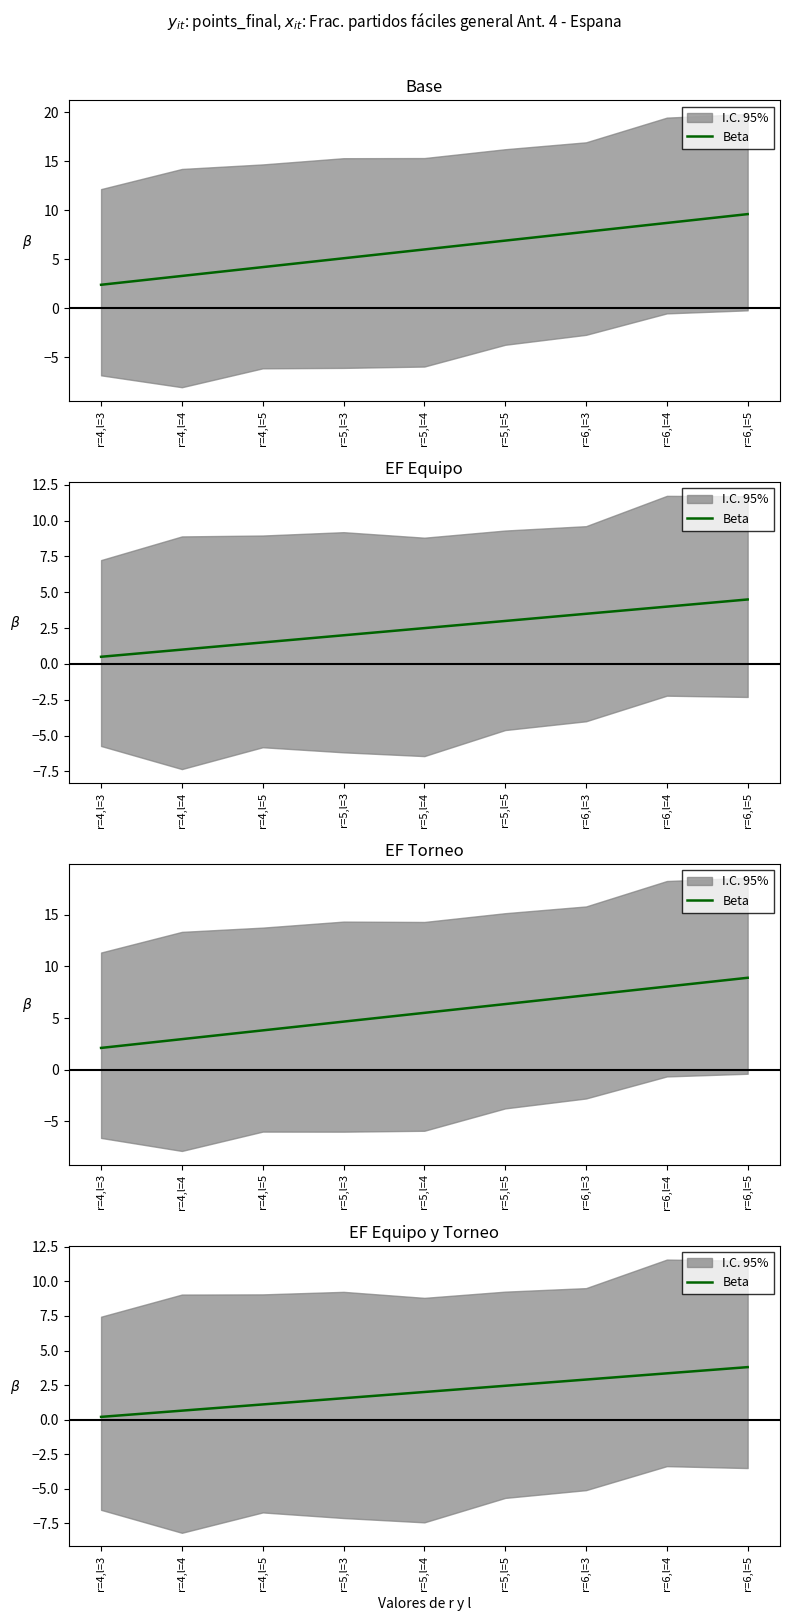

What position from the left is r=4,l=5?

3